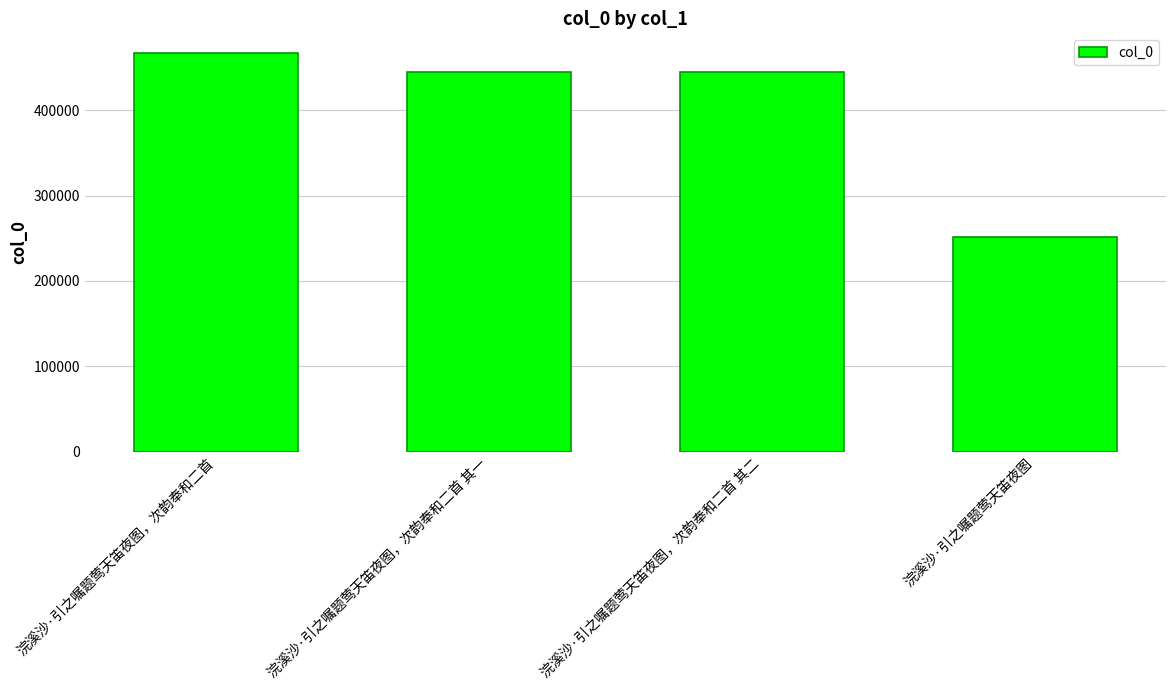

What is the minimum value shown in the chart?

251778